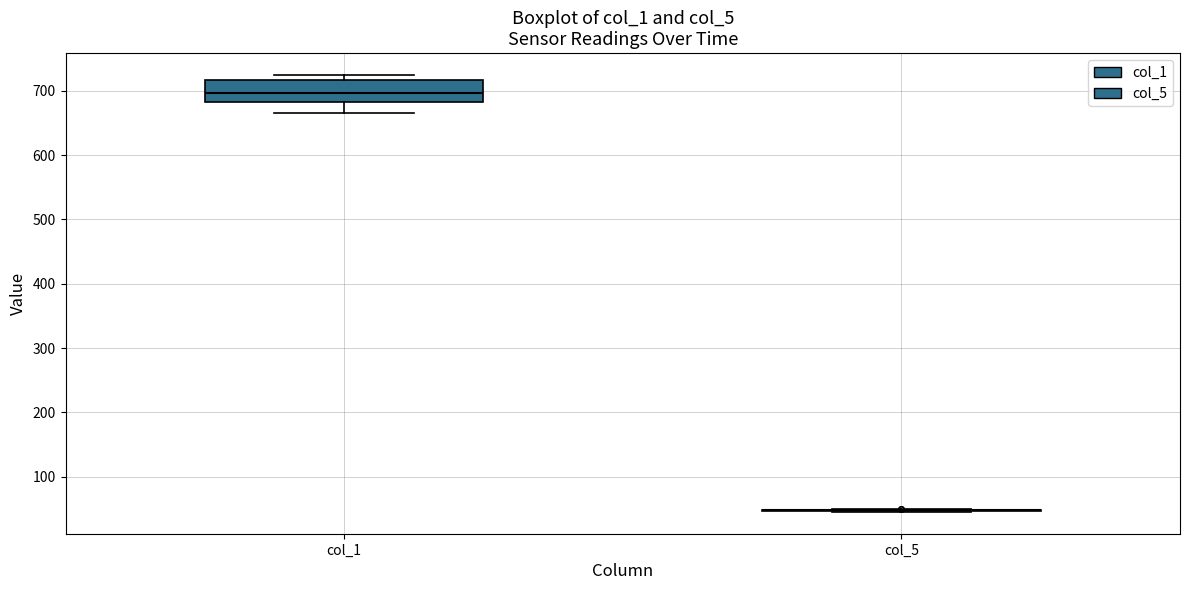

Reading left to right, read every box against the y-axis: the position of its median line, the range the box covers, and the ends of its whiskers. The values are not printed on the chart, so give them approximately, as read against the axis.

col_1: median 700, box 680 to 720, whiskers 670 to 720 (just above the box's upper edge)
col_5: box collapsed to a line at 50, whiskers 50 to 50